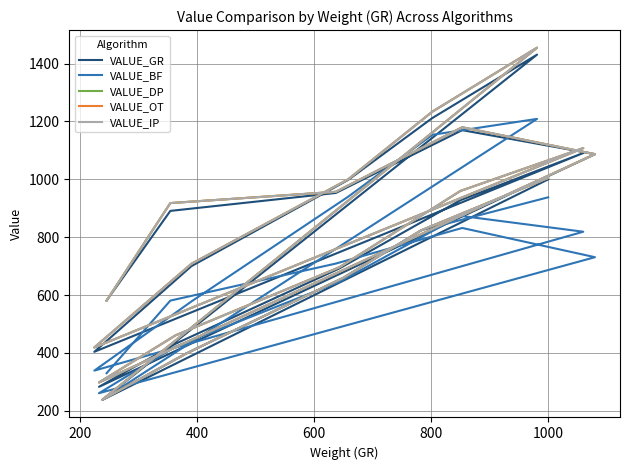

How many lines are shown in the chart?

5